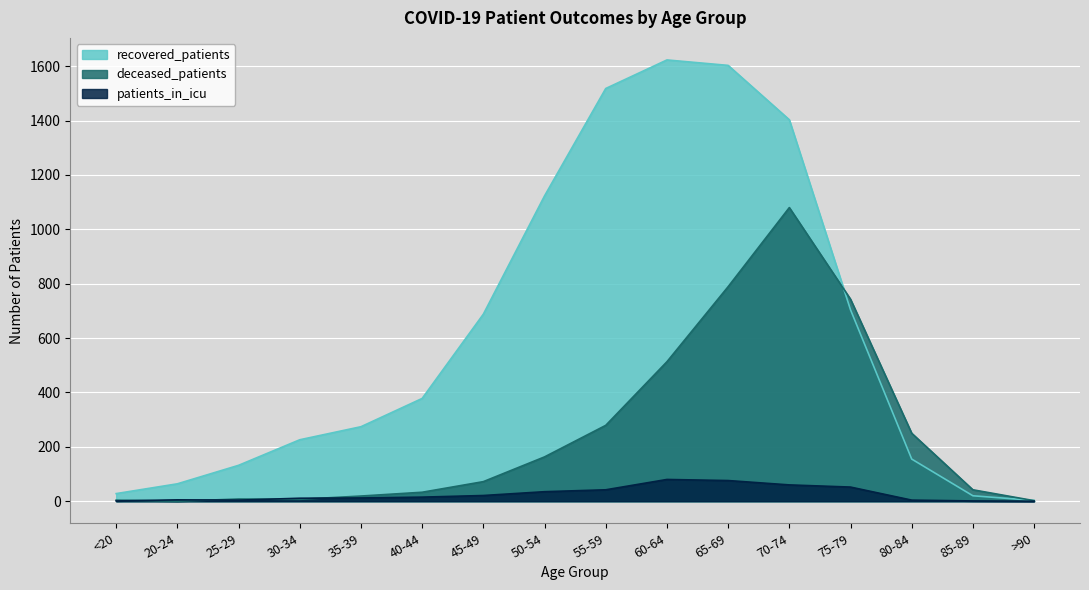

After their last crossing, which series has the higher values: deceased_patients or patients_in_icu?

deceased_patients